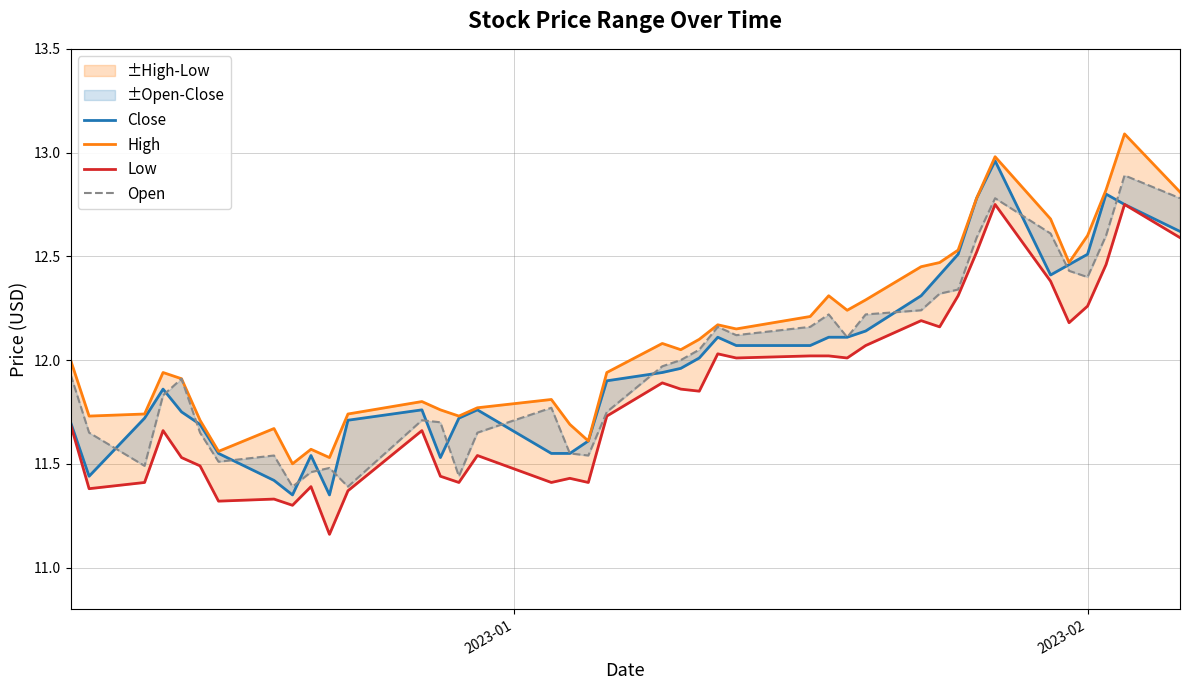

Reading left to right, extract all data points from this chart.

Close: 11.7	11.4	11.7	11.9	11.8	11.7	11.6	11.4	11.4	11.5	11.4	11.7	11.8	11.5	11.7	11.8	11.6	11.6	11.6	11.9	11.9	12.0	12.0	12.1	12.1	12.1	12.1	12.1	12.1	12.3	12.4	12.5	12.8	13.0	12.4	12.5	12.5	12.8	12.8	12.6
High: 12.0	11.7	11.7	11.9	11.9	11.7	11.6	11.7	11.5	11.6	11.5	11.7	11.8	11.8	11.7	11.8	11.8	11.7	11.6	11.9	12.1	12.1	12.1	12.2	12.1	12.2	12.3	12.2	12.3	12.4	12.5	12.5	12.8	13.0	12.7	12.5	12.6	12.8	13.1	12.8
Low: 11.7	11.4	11.4	11.7	11.5	11.5	11.3	11.3	11.3	11.4	11.2	11.4	11.7	11.4	11.4	11.5	11.4	11.4	11.4	11.7	11.9	11.9	11.9	12.0	12.0	12.0	12.0	12.0	12.1	12.2	12.2	12.3	12.5	12.8	12.4	12.2	12.3	12.5	12.8	12.6
Open: 11.9	11.6	11.5	11.8	11.9	11.6	11.5	11.5	11.4	11.5	11.5	11.4	11.7	11.7	11.4	11.6	11.8	11.6	11.5	11.8	12.0	12.0	12.1	12.2	12.1	12.2	12.2	12.1	12.2	12.2	12.3	12.3	12.6	12.8	12.6	12.4	12.4	12.6	12.9	12.8